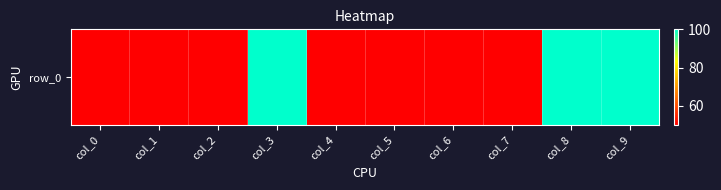

Reading left to right, transcribe all the data shown in this chart.

50	50	50	100	50	50	50	50	100	100